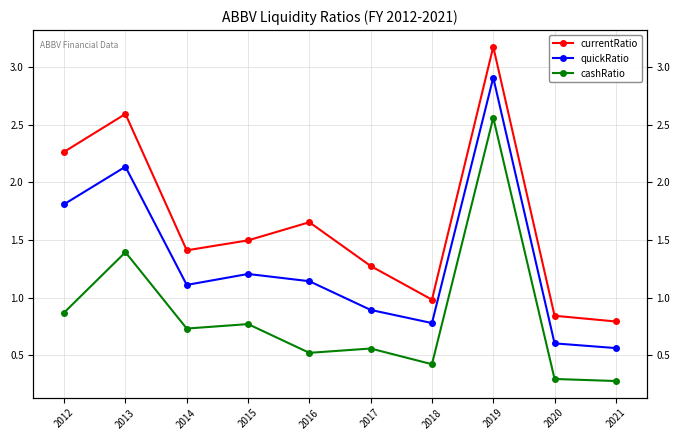

What is the difference between the second highest and second lowest values in the currentRatio series?

1.8